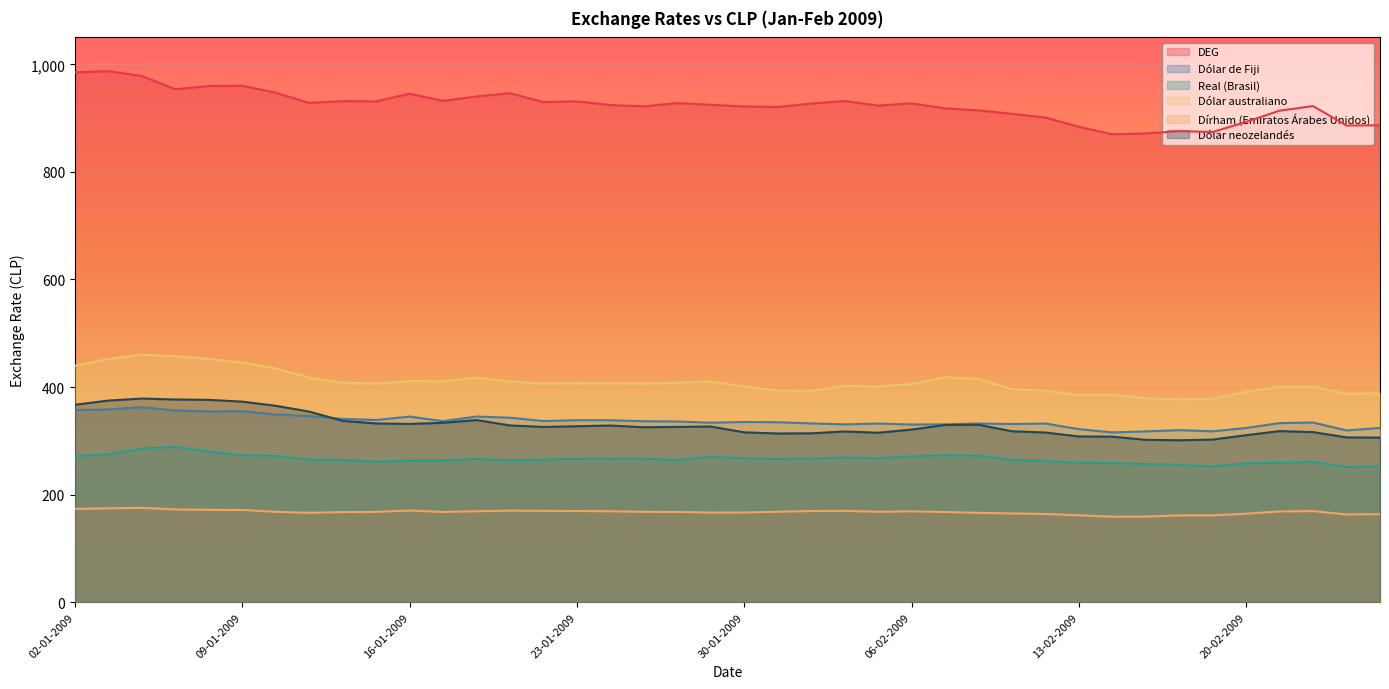

How many values in the Dólar australiano series exceed 406?

22